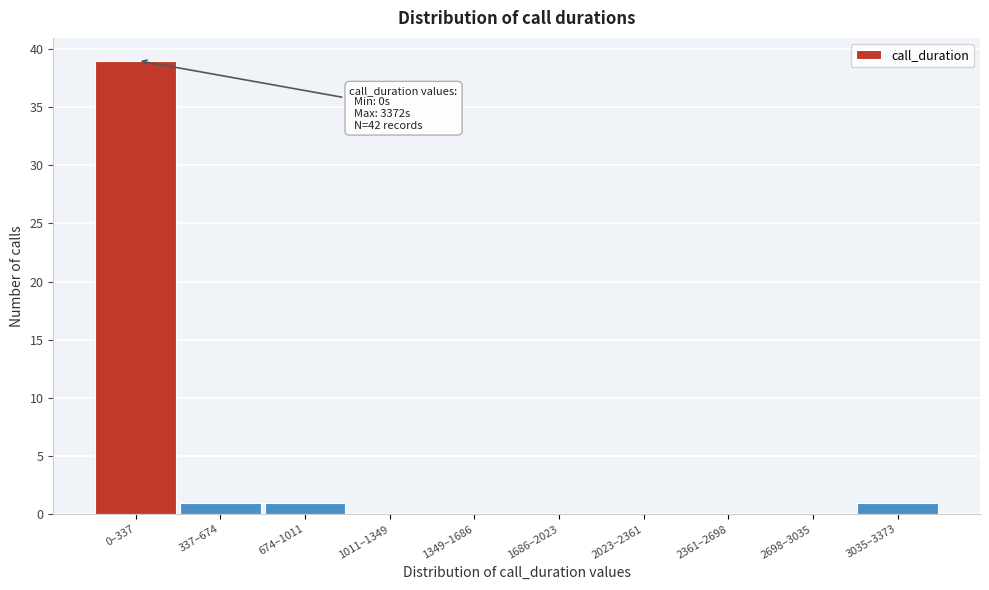

Reading right to left, what are all the values shown in this chart?

3035–3373=1	2698–3035=0	2361–2698=0	2023–2361=0	1686–2023=0	1349–1686=0	1011–1349=0	674–1011=1	337–674=1	0–337=39